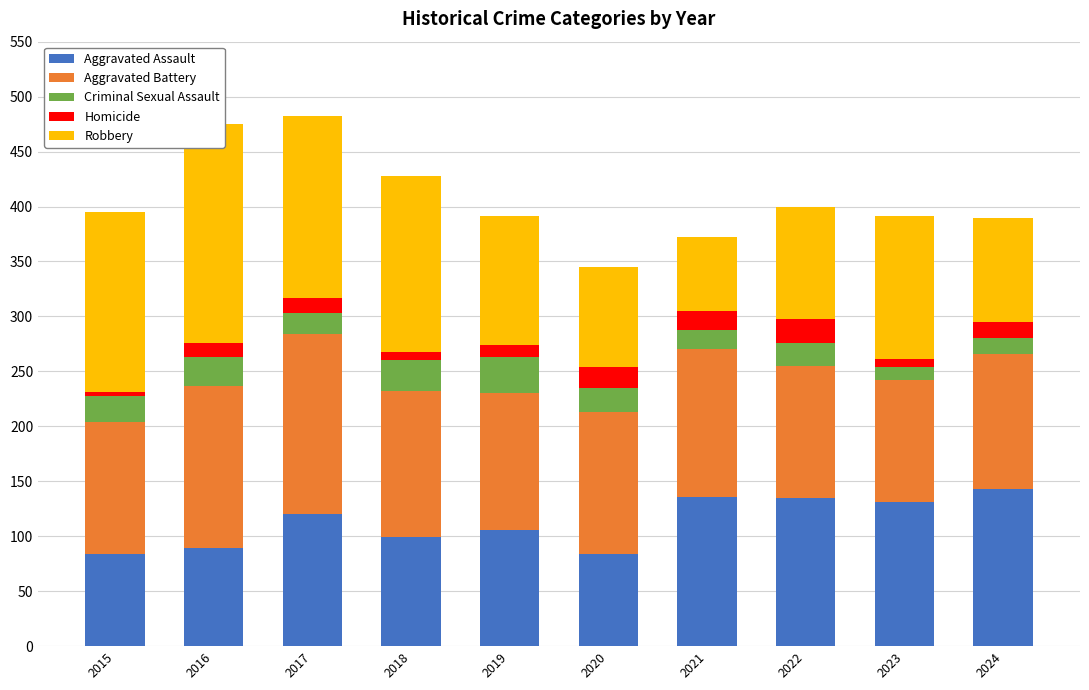

Rank the series by their maximum value, from lowest to highest.

Homicide, Criminal Sexual Assault, Aggravated Assault, Aggravated Battery, Robbery